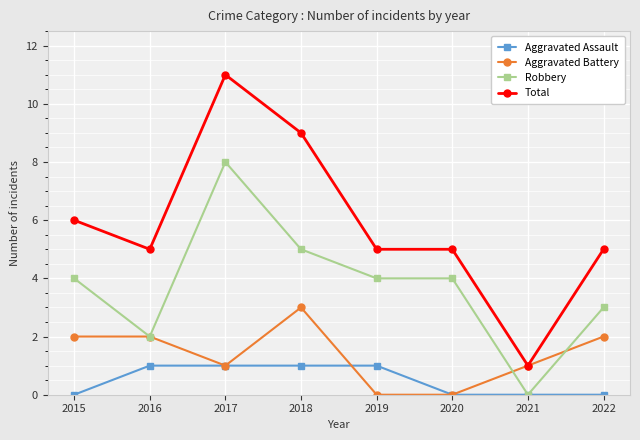

What value does the Aggravated Battery series have at 2021?

1